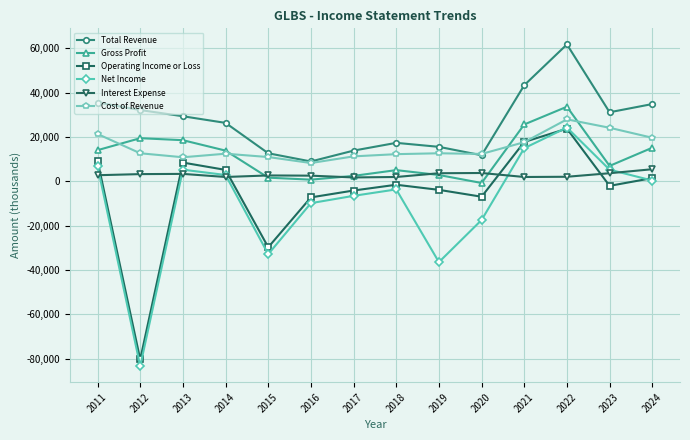

Where is the first local maximum for Operating Income or Loss?

2013